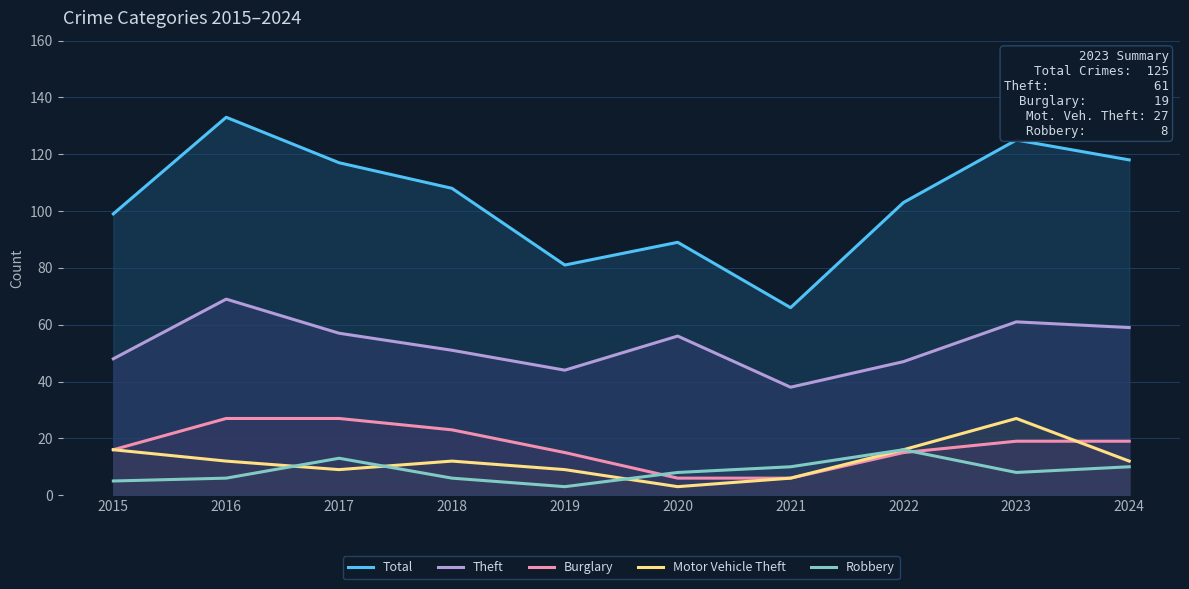

True or false: Robbery has a value of 8 at 2020.

True